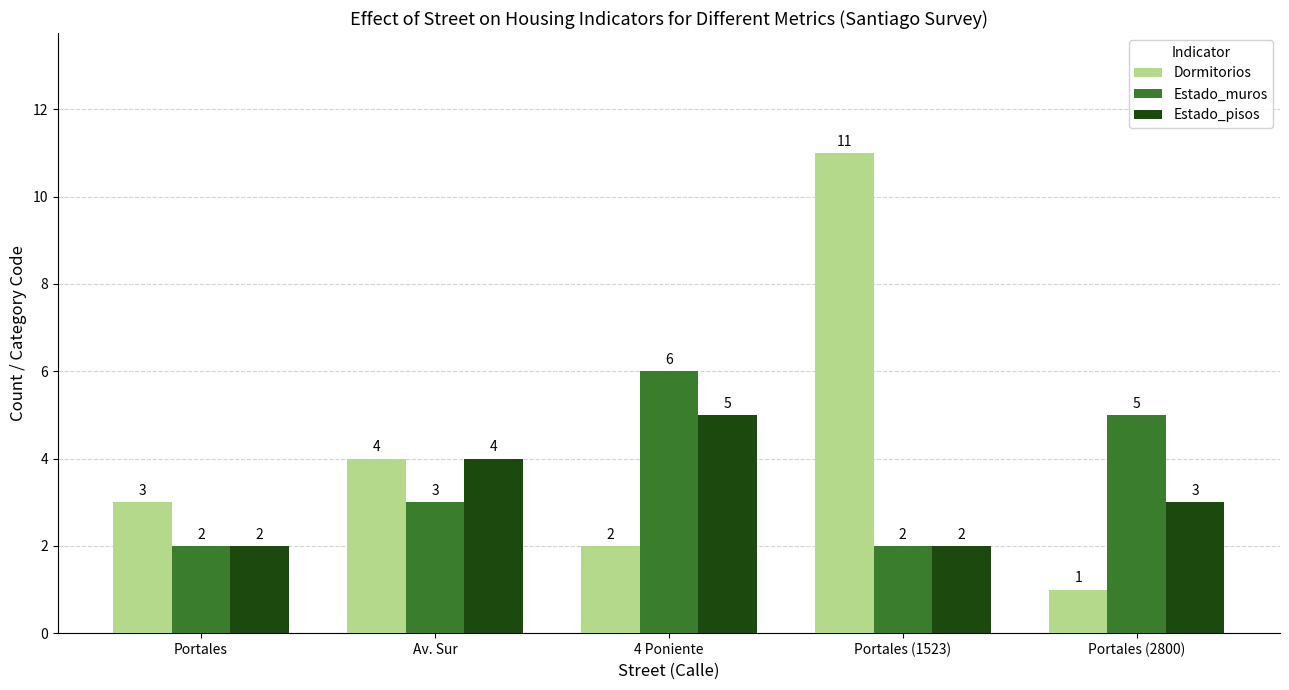

What is the label of the 3rd bar from the left?

4 Poniente